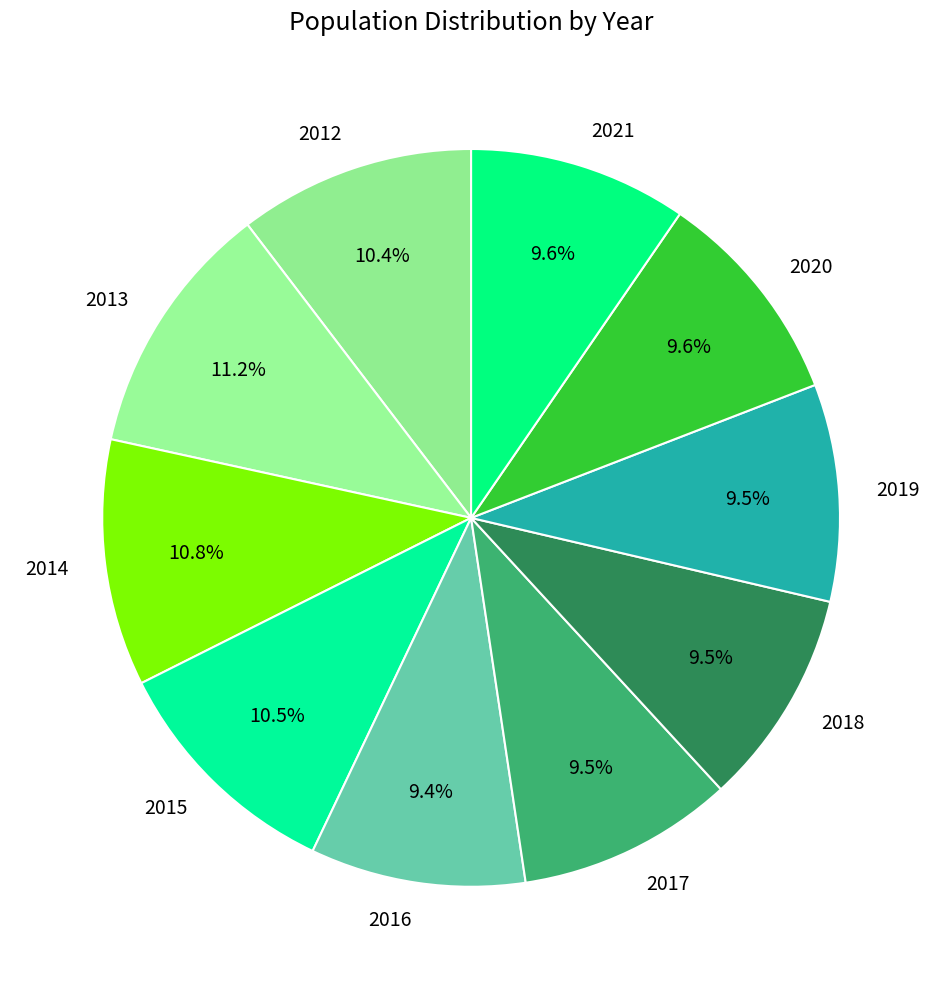

To the nearest percent, what portion does 2020 represent?

10%